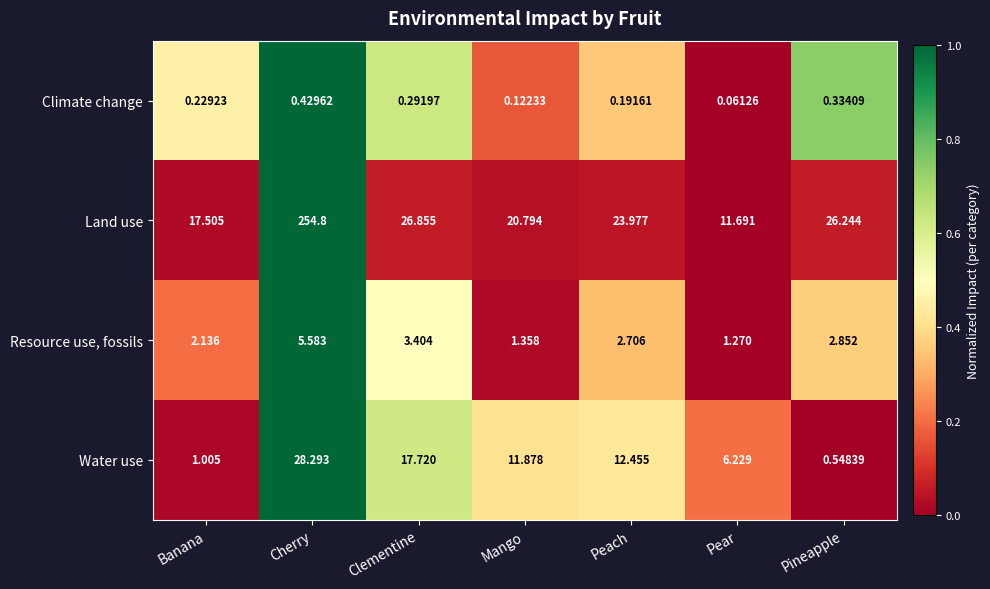

How many series are shown in this chart?

4